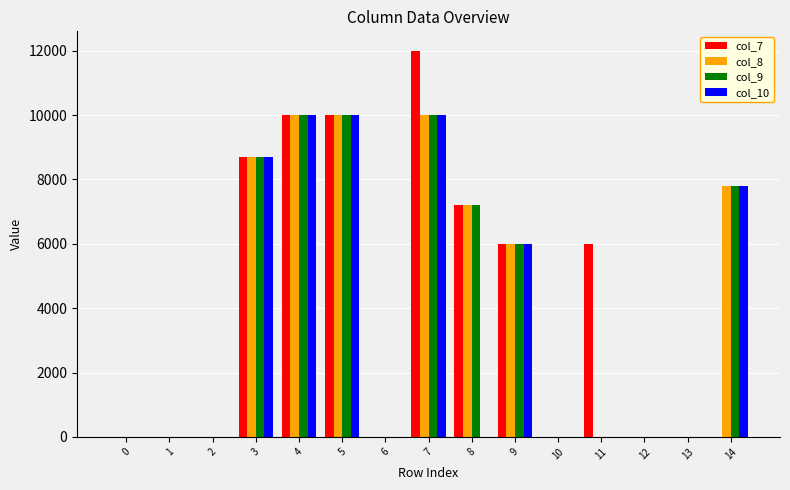

Are the bars horizontal?

No